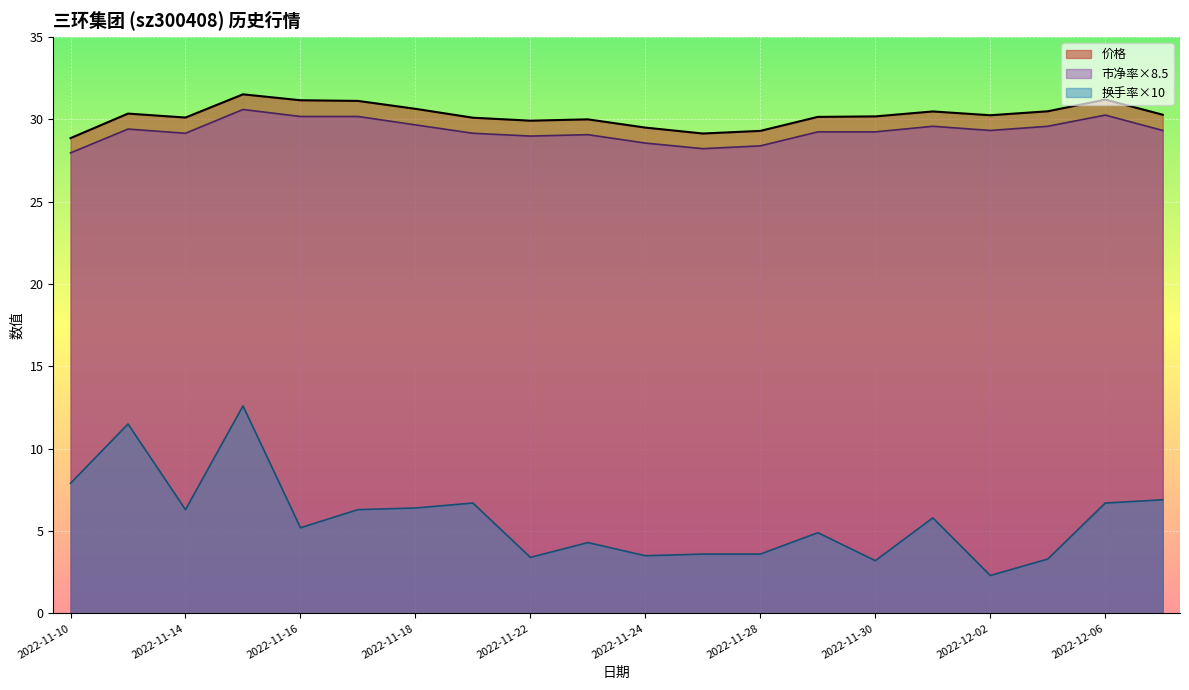

At which label does 市净率 first exceed 29?

2022-11-11